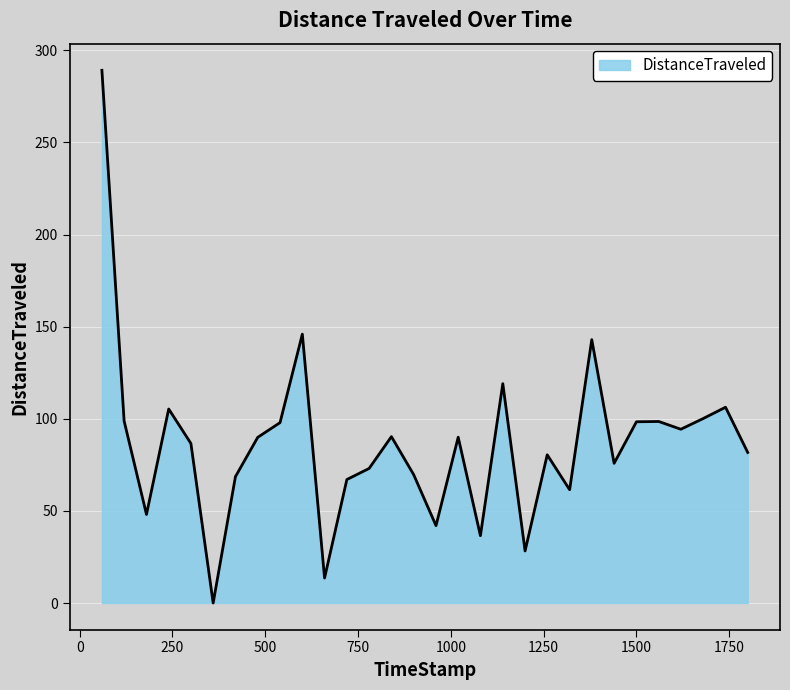

Count the number of categories in the chart.

30